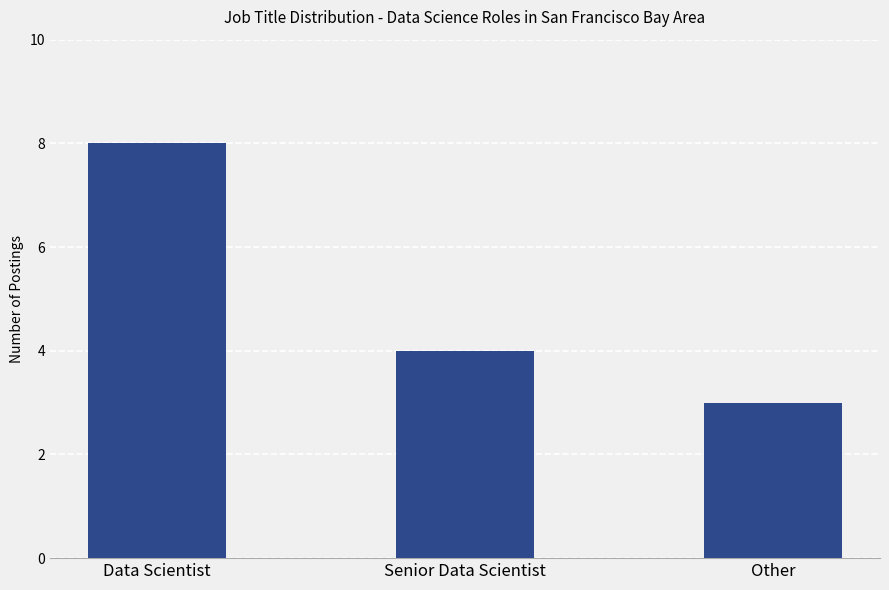

List the labels in order of value, largest first.

Data Scientist, Senior Data Scientist, Other